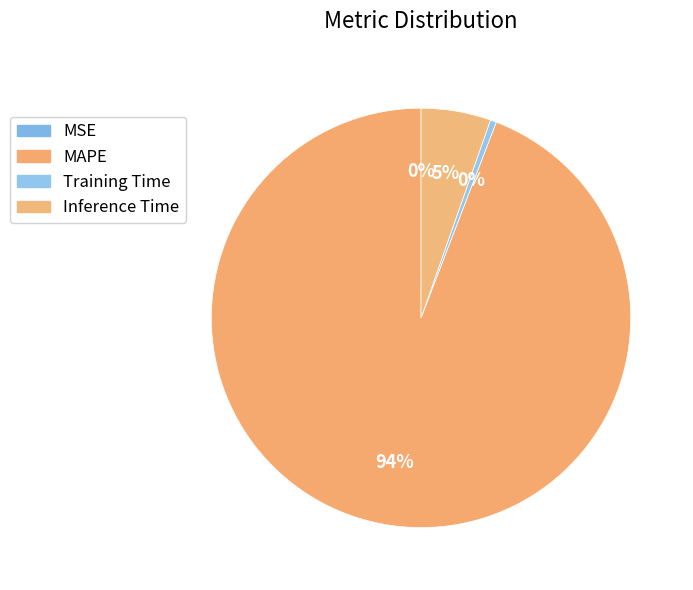

Which category has the biggest portion of the pie?

MAPE